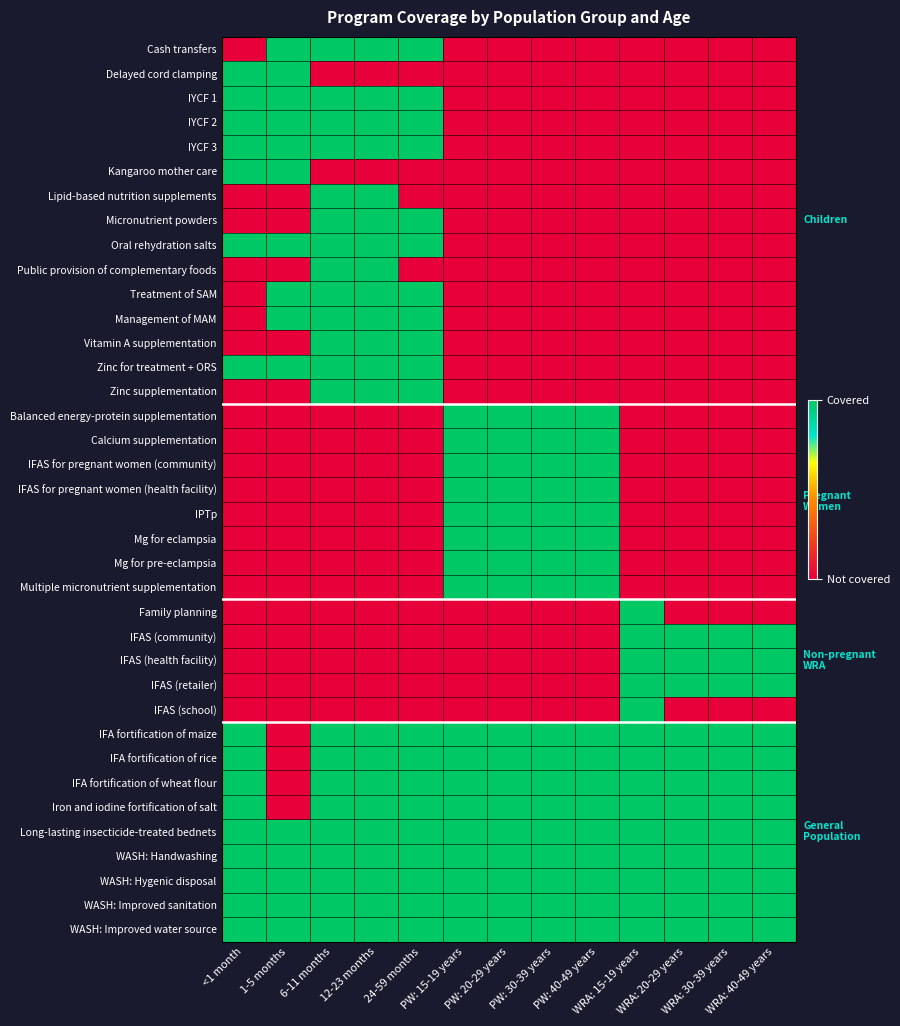

Which label corresponds to the largest value in the chart?

1-5 months